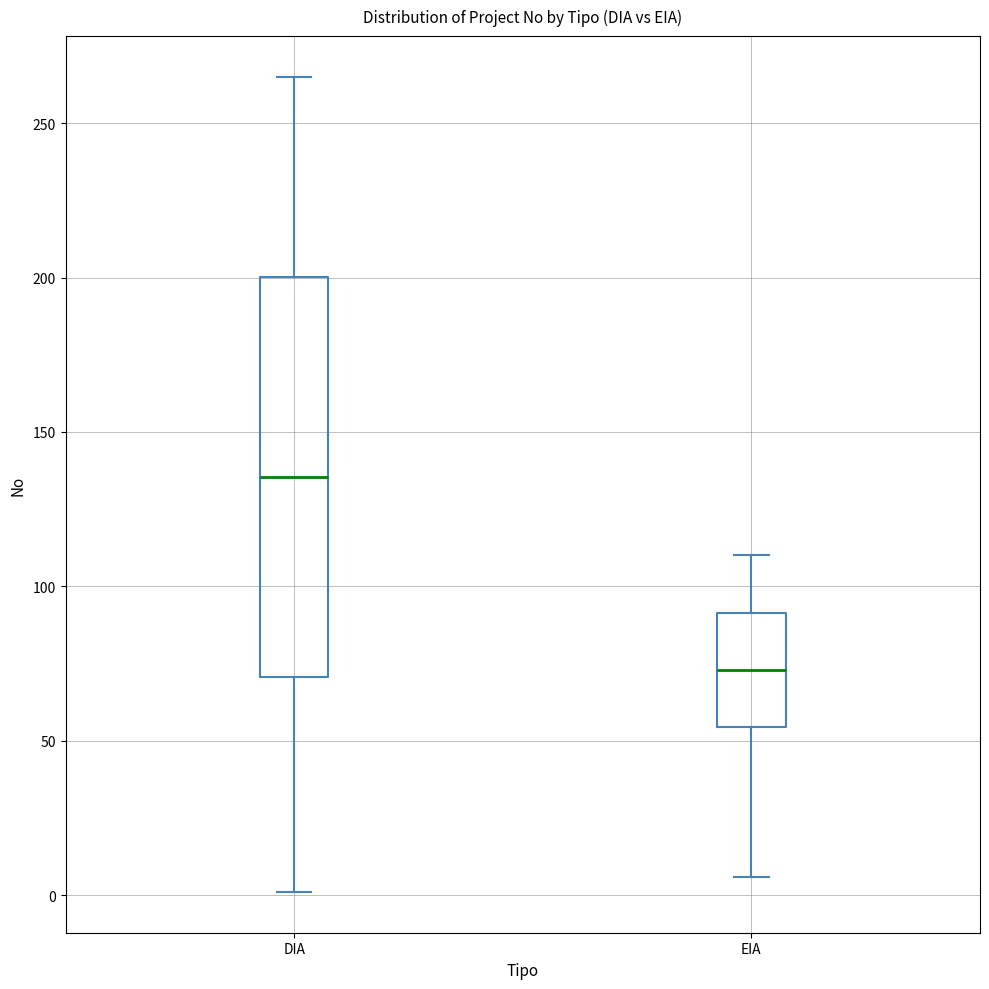

Which box is the tallest, from its lower edge to its upper edge?

DIA